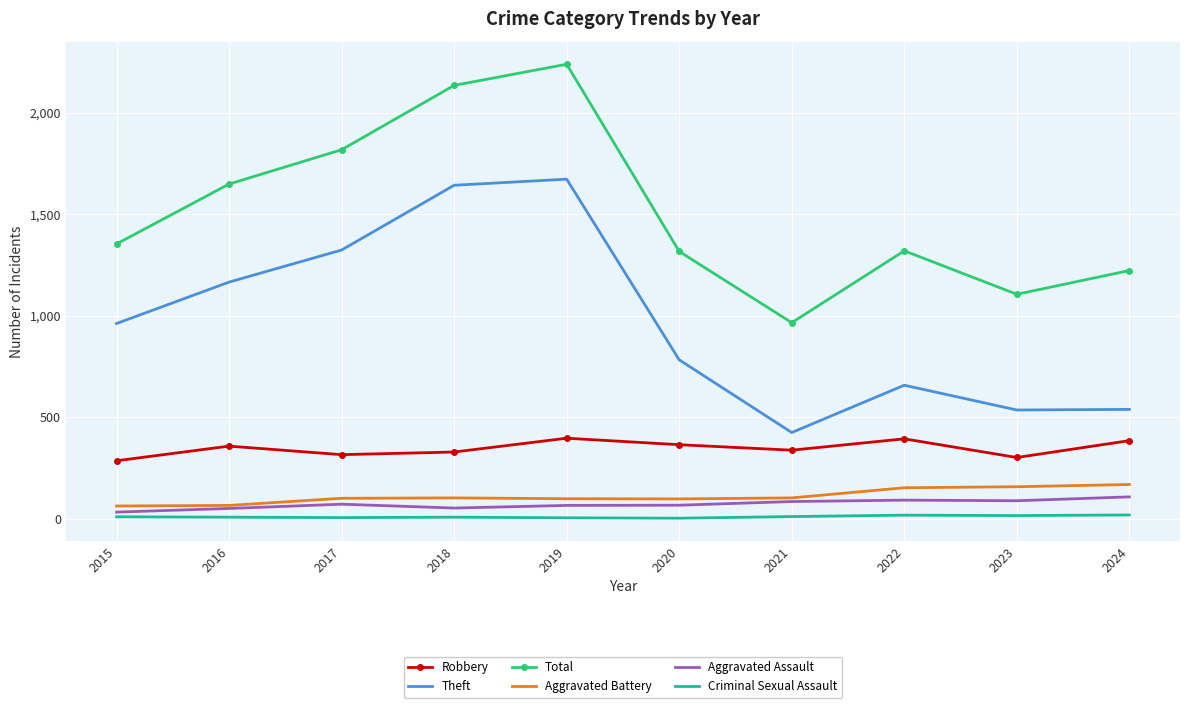

True or false: Theft and Criminal Sexual Assault cross at least once.

False